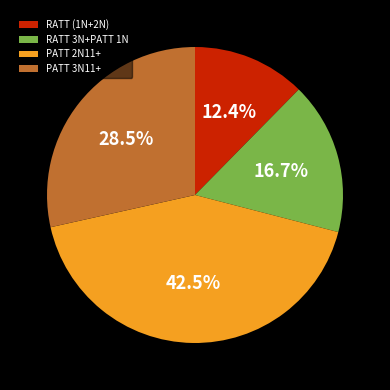

Does RATT (1N+2N) account for over 50% of the chart?

No